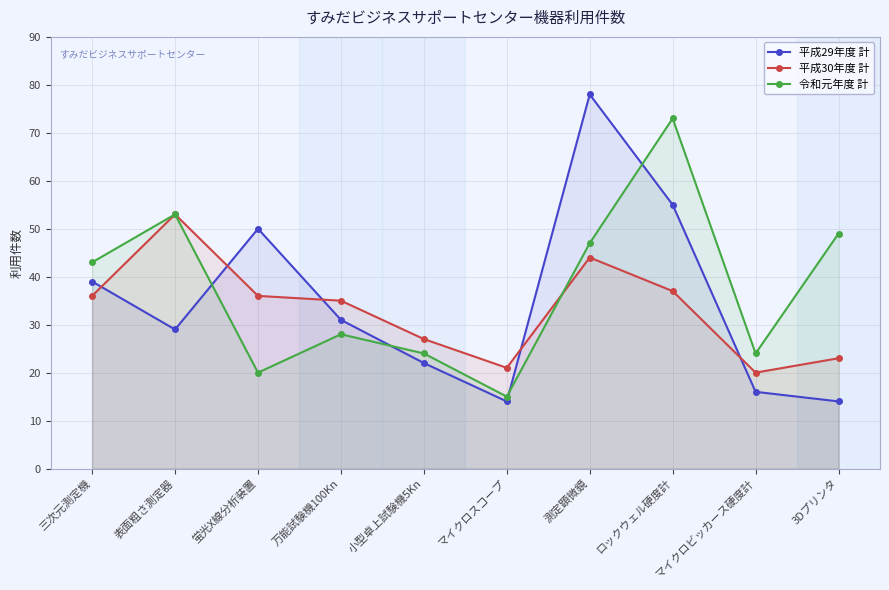

The 平成29年度 計 series shows 29 at 表面粗さ測定器. True or false?

True